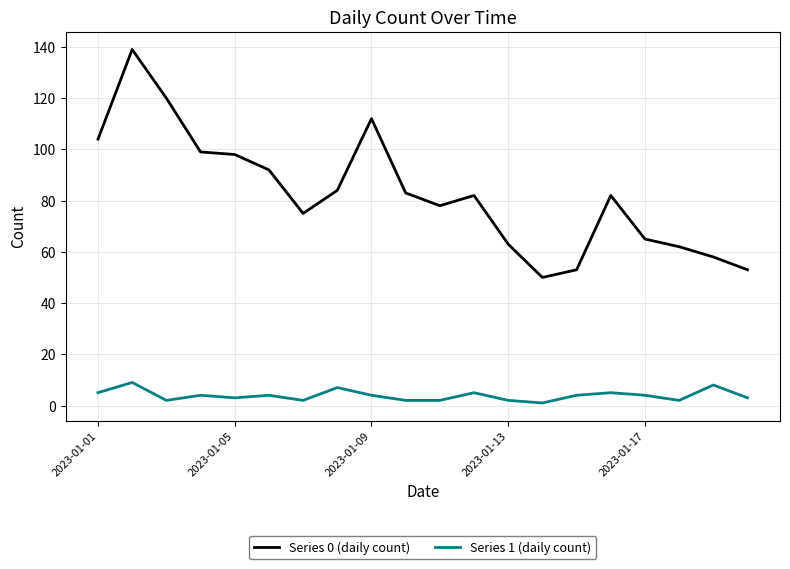

What is the sum of all Series 1 (daily count) values?

78